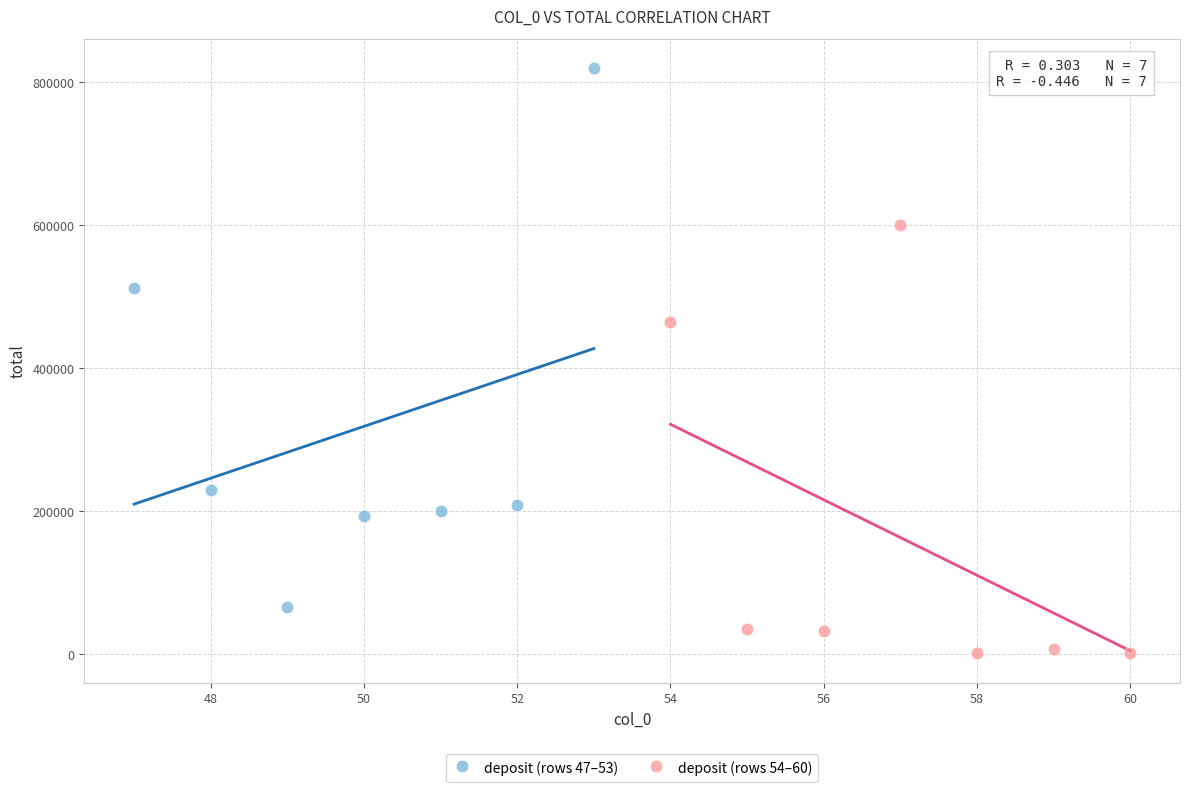

Which series contains the lowest Y value?

deposit (rows 54–60)